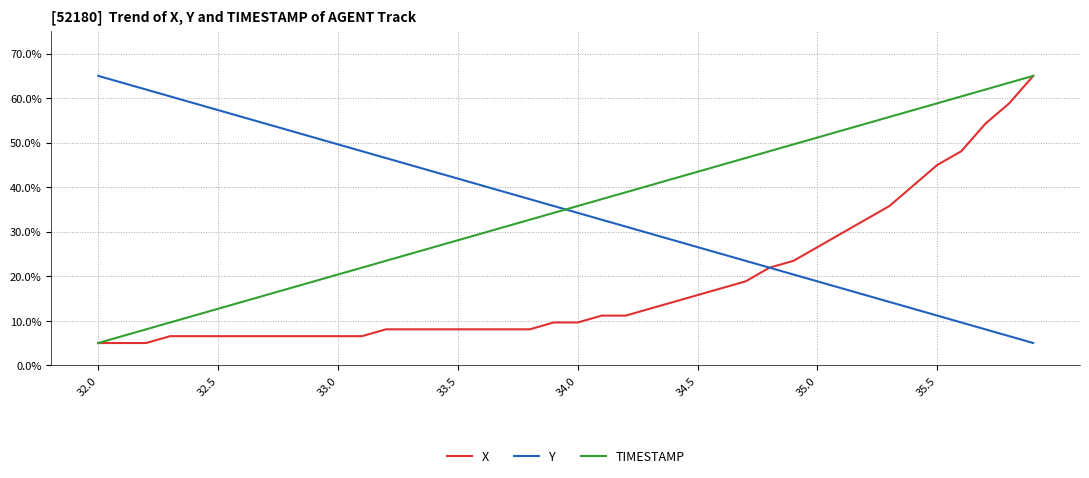

What is the greatest value displayed?

65.0